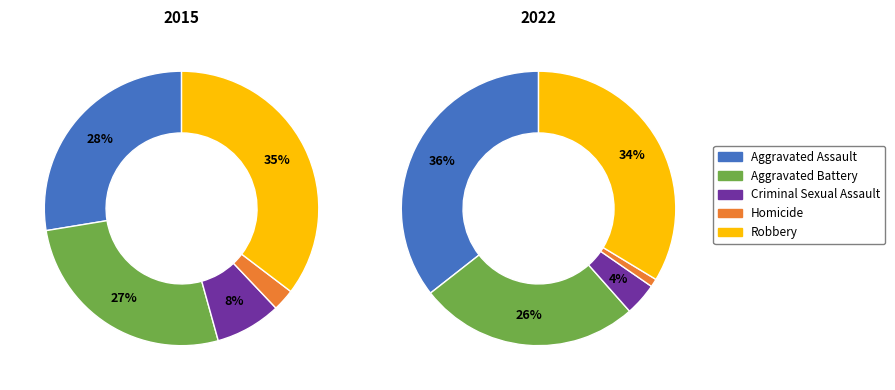

Is there a majority slice in this chart?

No